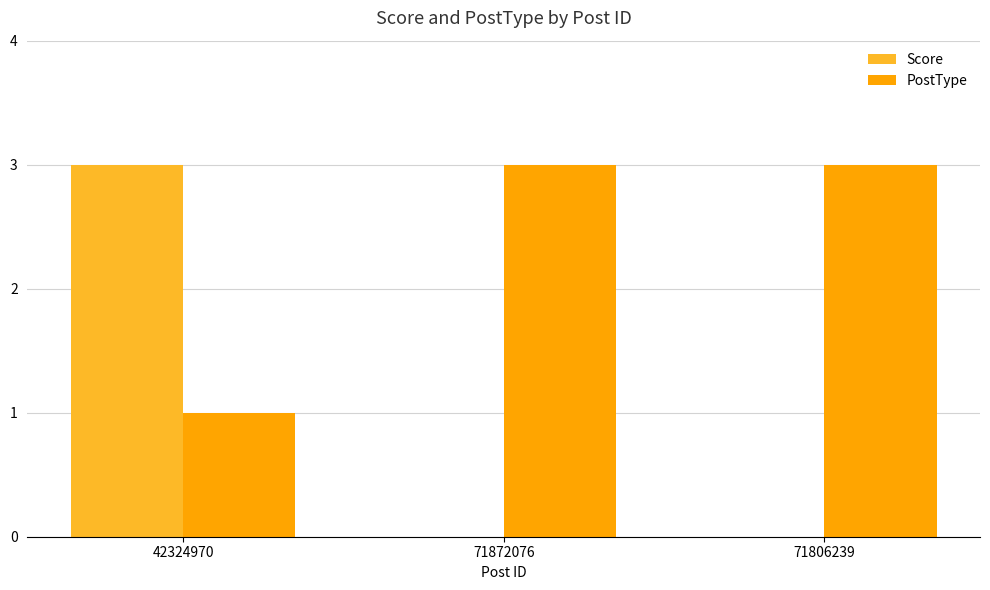

What is the spread (max minus min) of values at 71872076?

3